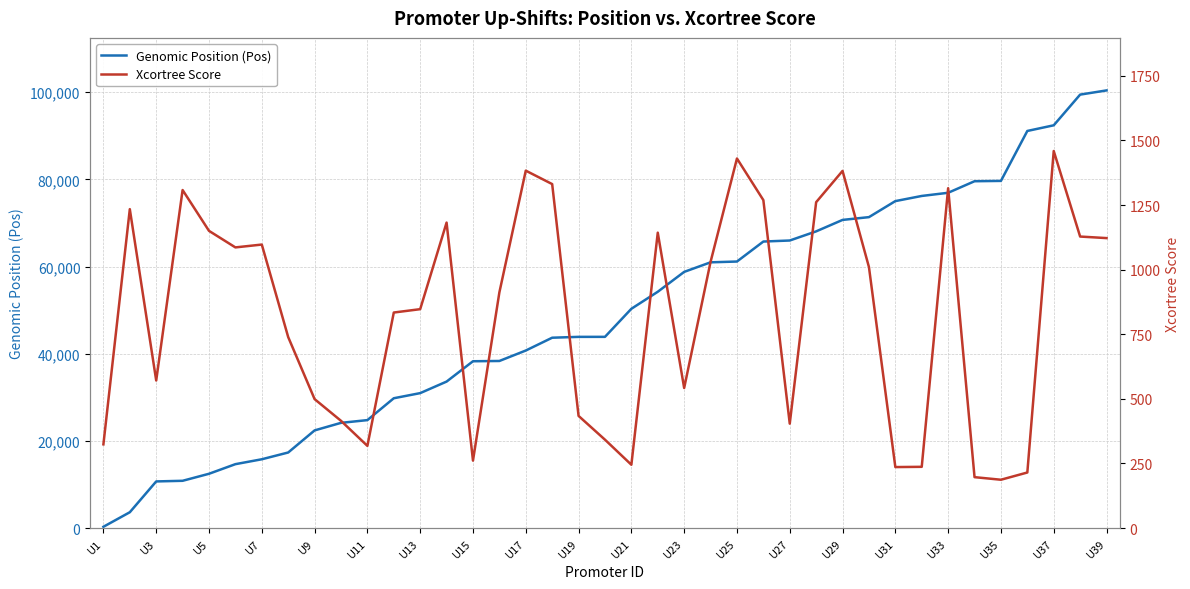

What is the total value across all series at U39?

101537